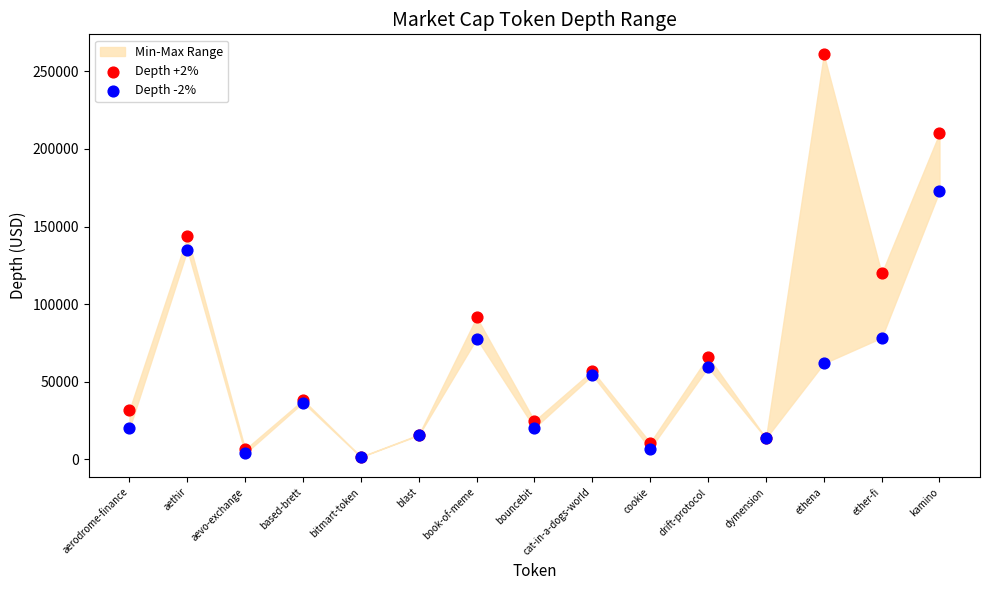

Which series contains the highest Y value?

Depth +2%